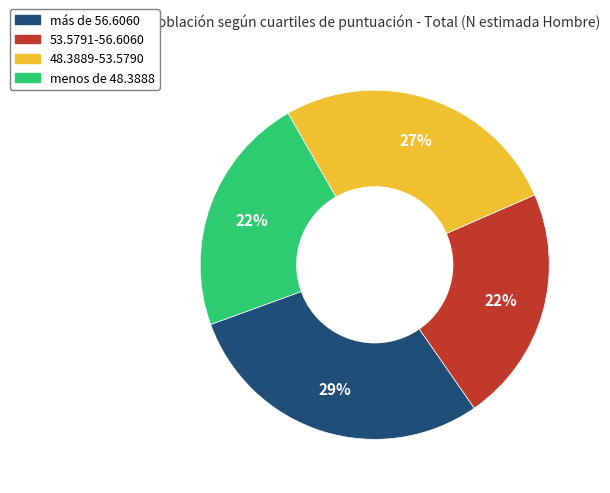

What is the ratio of the value at 53.5791-56.6060 to the value at menos de 48.3888?

1.0